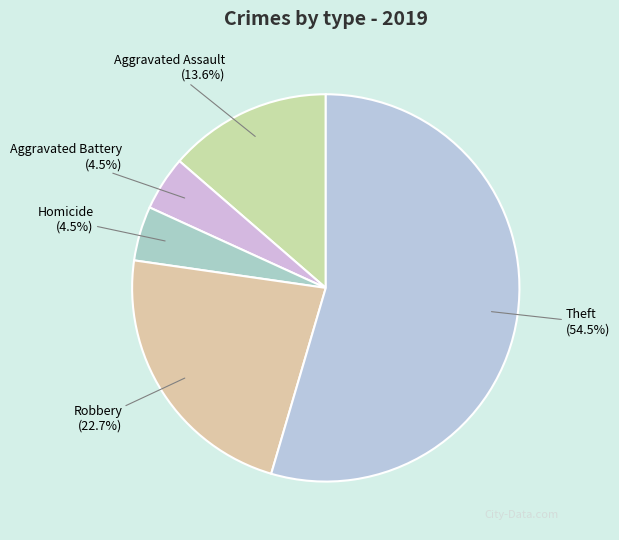

Between Robbery (22.7%) and Aggravated Assault (13.6%), which is larger?

Robbery (22.7%)